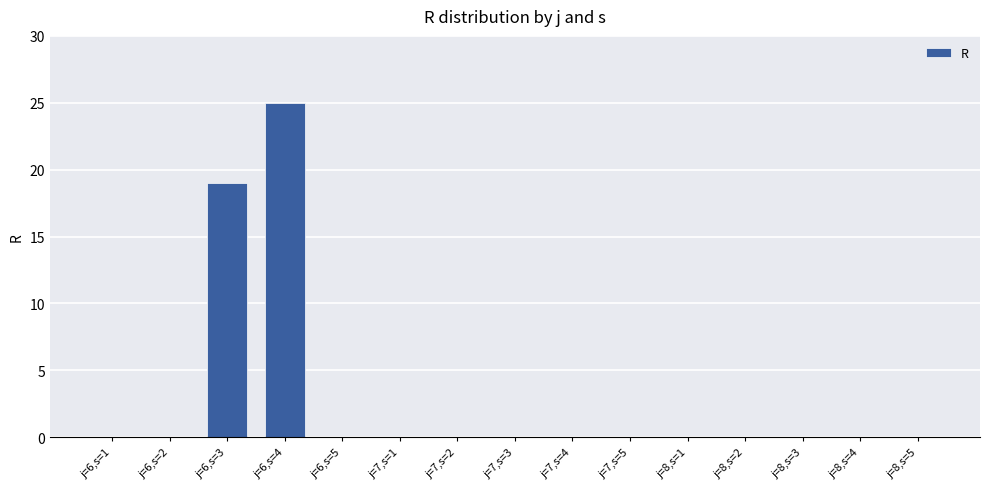

What is the maximum value shown in the chart?

25